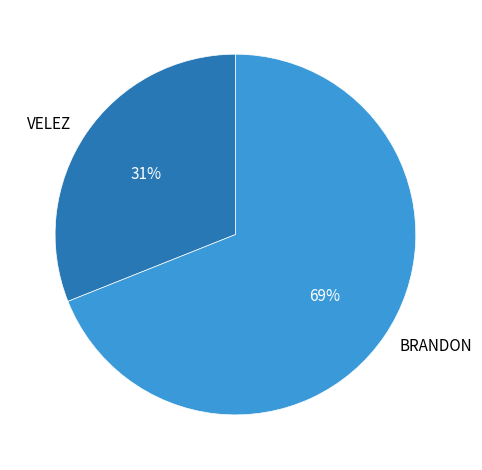

Count the number of slices in the pie.

2